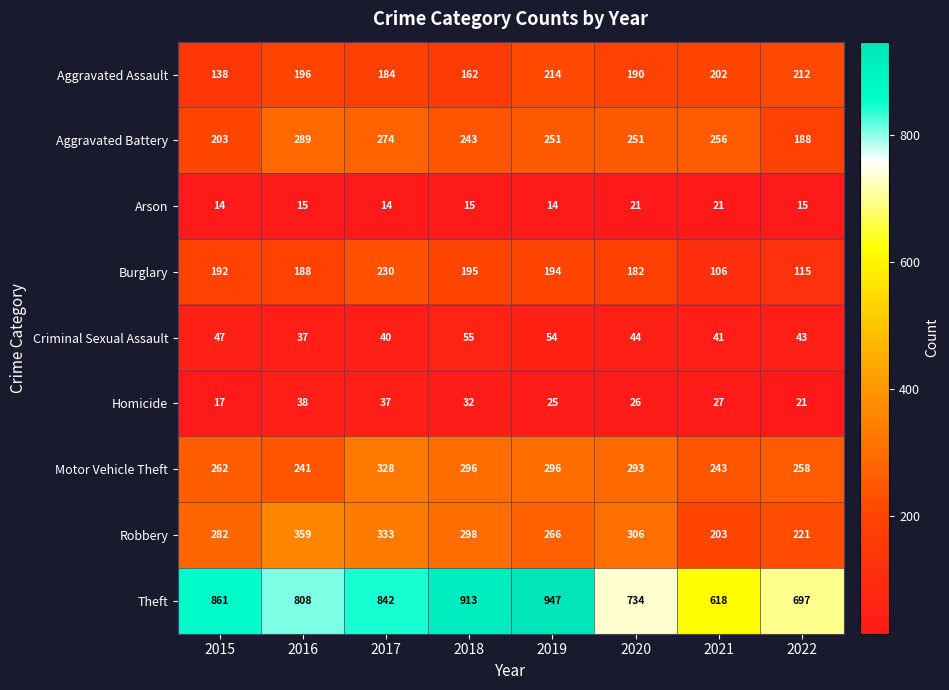

Read the Burglary value at 2017, to the nearest 50.

250